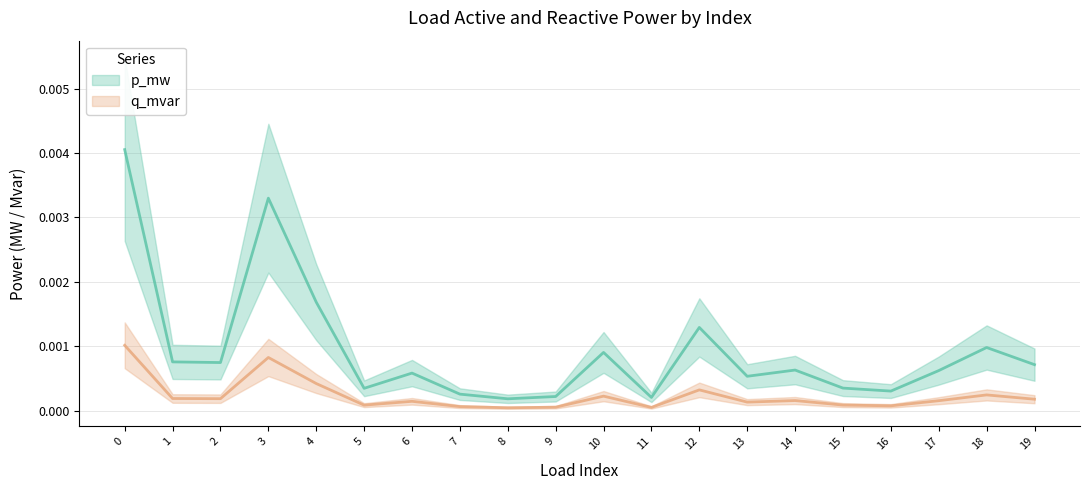

Is the value of p_mw at 13 greater than the value of q_mvar at 1?

Yes